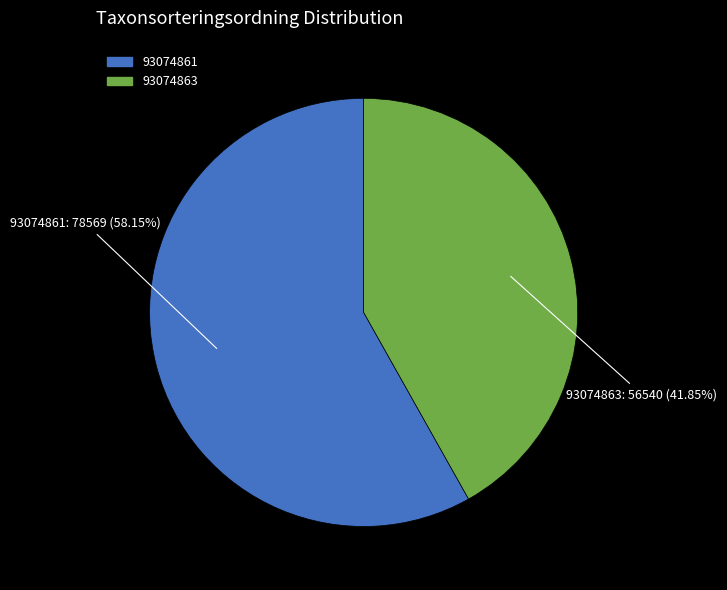

True or false: 93074861 accounts for 58% of the total.

True